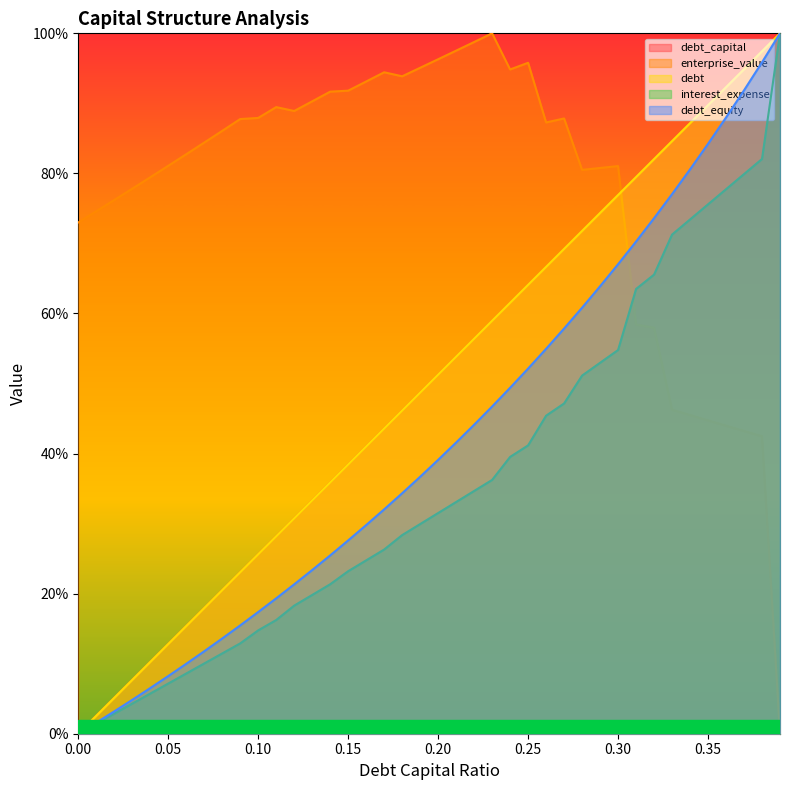

What are all the series names shown in the legend?

debt_capital, enterprise_value, debt, interest_expense, debt_equity